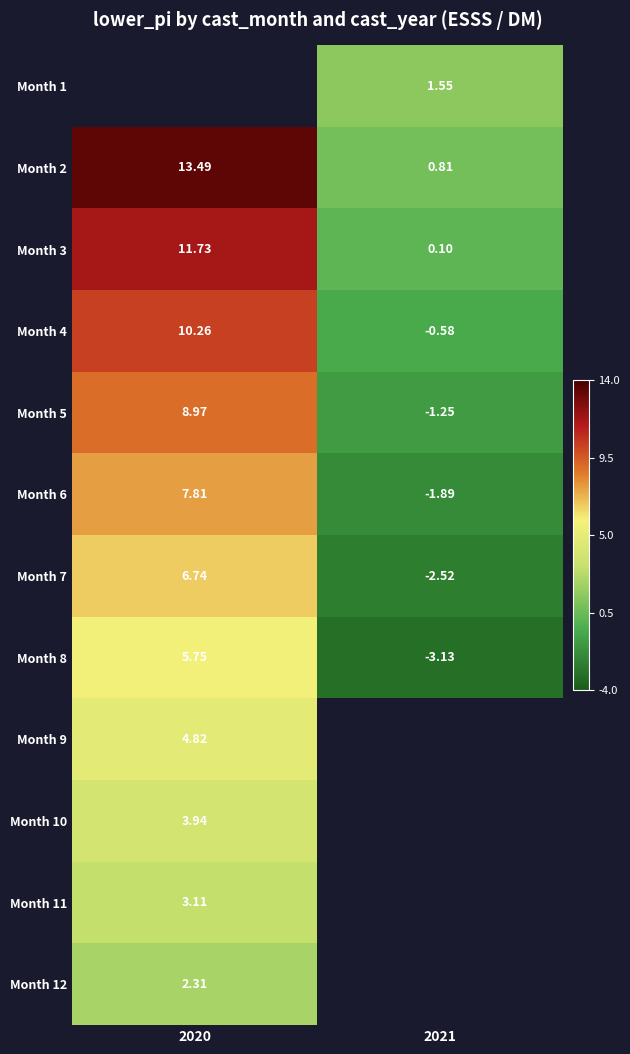

Is the value of Month 7 at 2020 greater than the value of Month 11 at 2020?

Yes